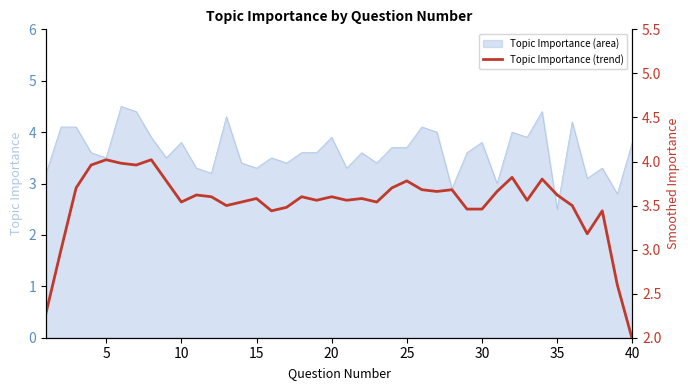

The Topic Importance (area) series shows 2.0 at 40. True or false?

False